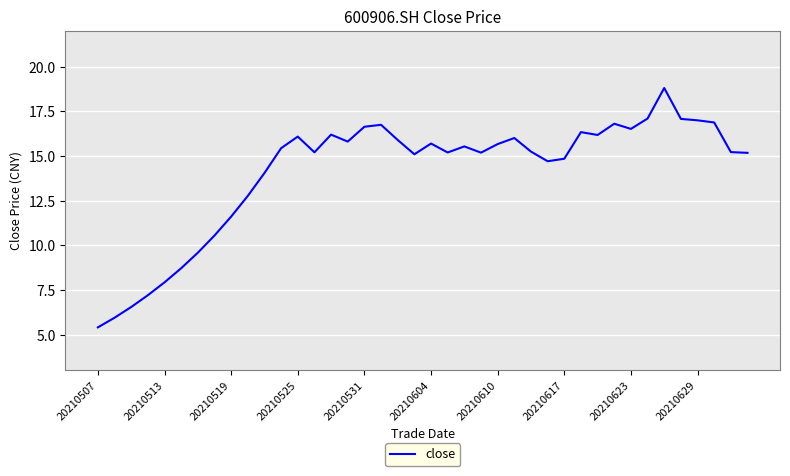

What is the greatest value displayed?

18.8